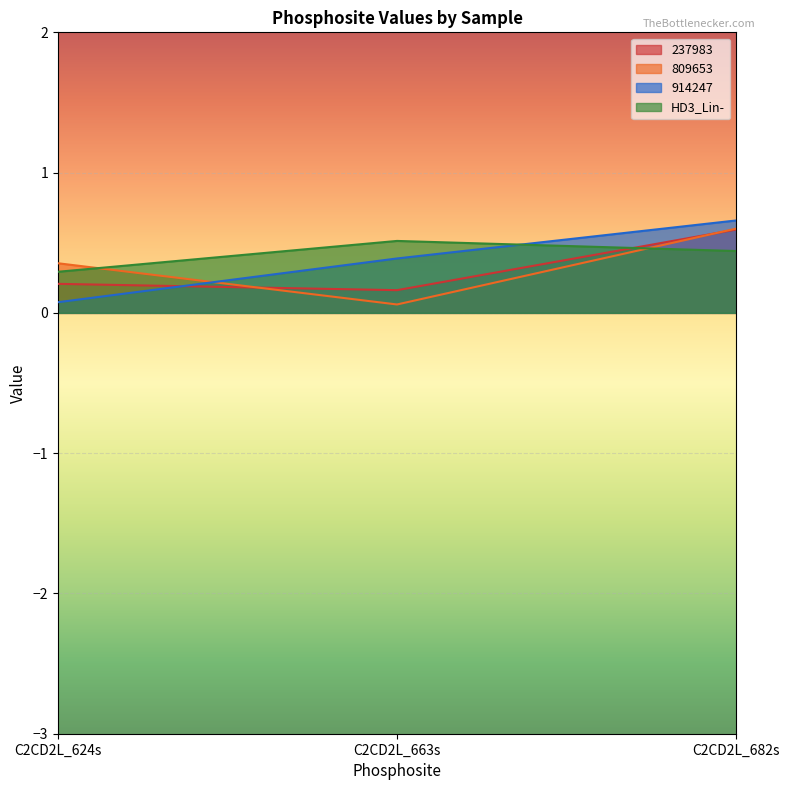

What are all the series names shown in the legend?

237983, 809653, 914247, HD3_Lin-